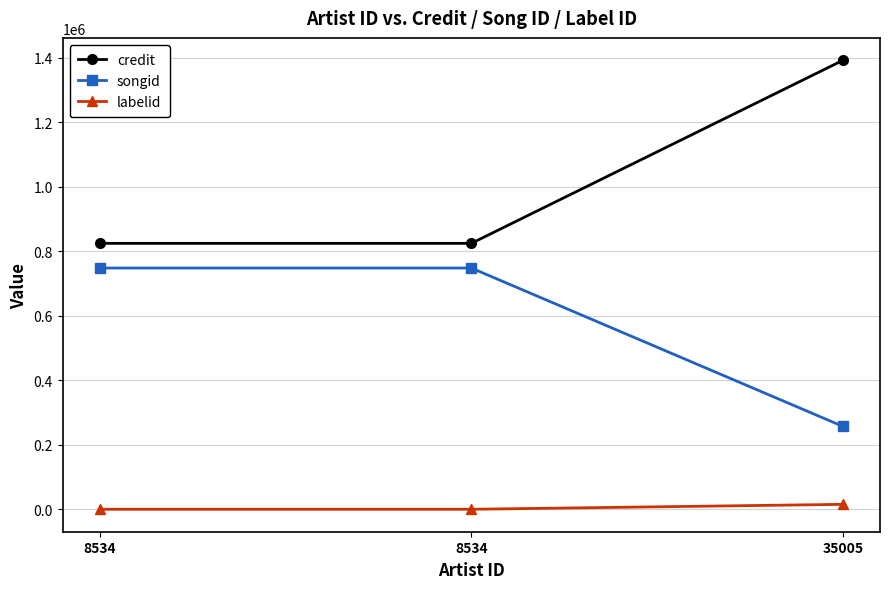

How many lines are shown in the chart?

3